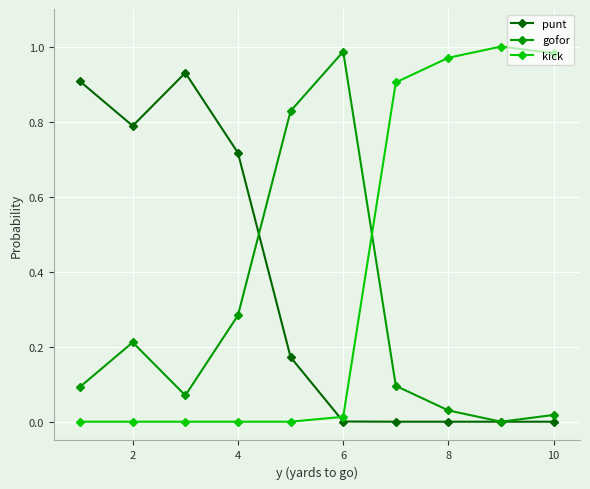

Does the chart display data point markers on the line(s)?

Yes